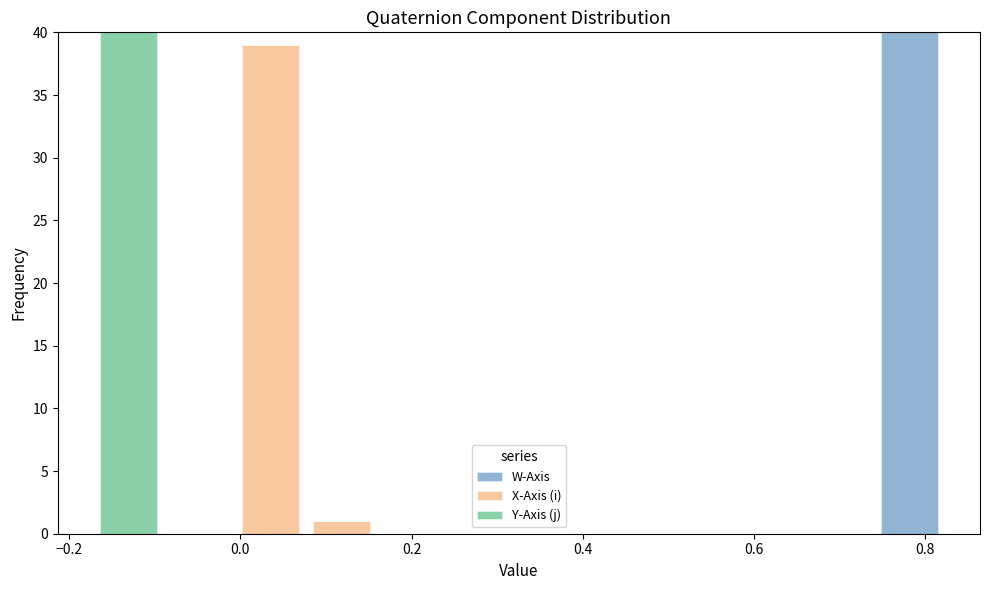

Reading left to right, list every stacked bar in this chart as the range it spans on the x-axis followed by its total height. Neither the bar edges nor the heights are printed on the chart, so give them approximately, as read against the axes.

-0.18 to -0.08: 40
-0.08 to 0.00: 0
0.00 to 0.08: 39
0.08 to 0.16: 1
0.16 to 0.24: 0
0.24 to 0.32: 0
0.32 to 0.40: 0
0.40 to 0.50: 0
0.50 to 0.58: 0
0.58 to 0.66: 0
0.66 to 0.74: 0
0.74 to 0.82: 40